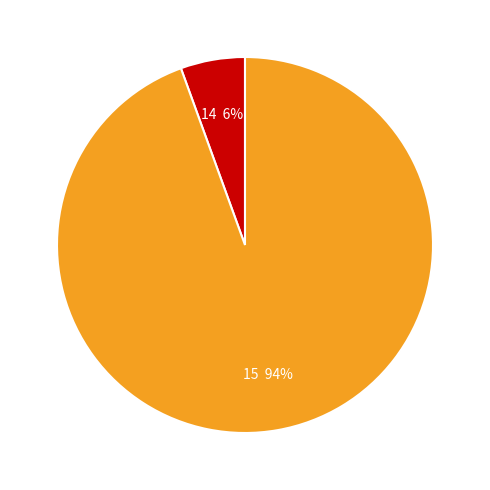

To the nearest percent, what is the combined percentage of 14 and 15?

100%